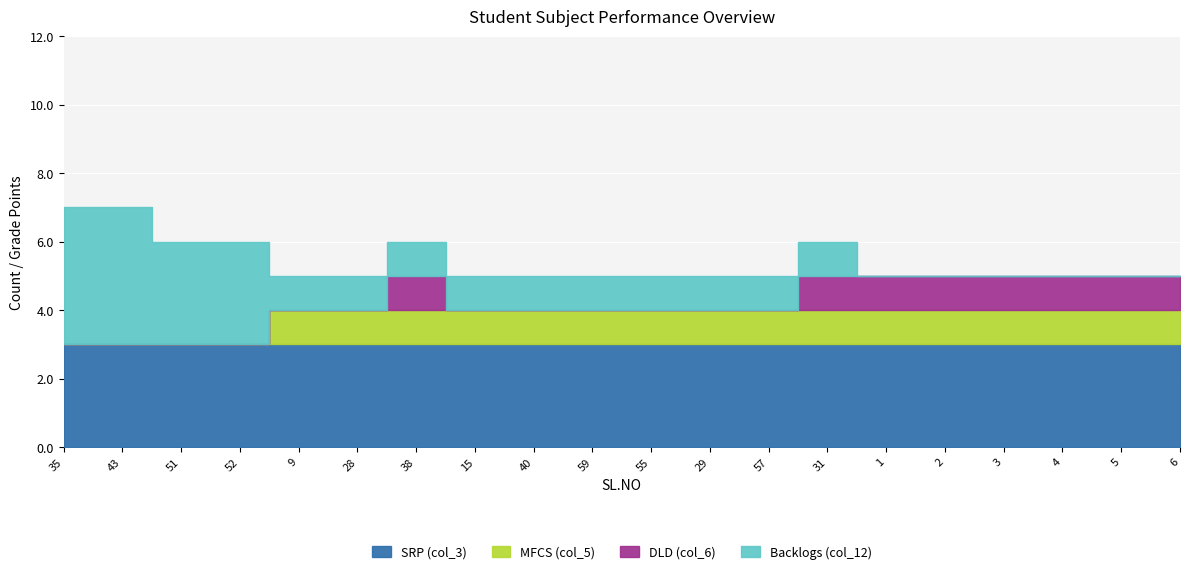

At how many categories does at least one series exceed 3?

2